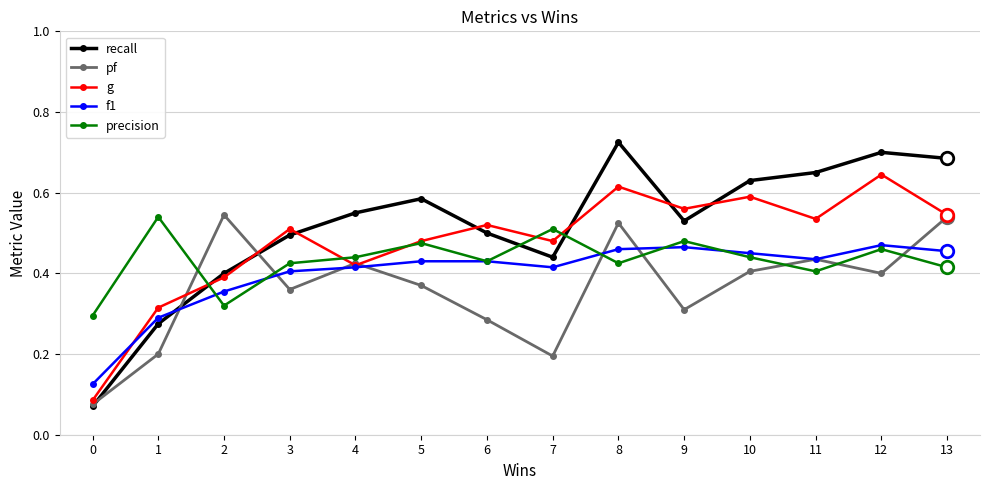

Which series has the largest range (max minus min)?

recall